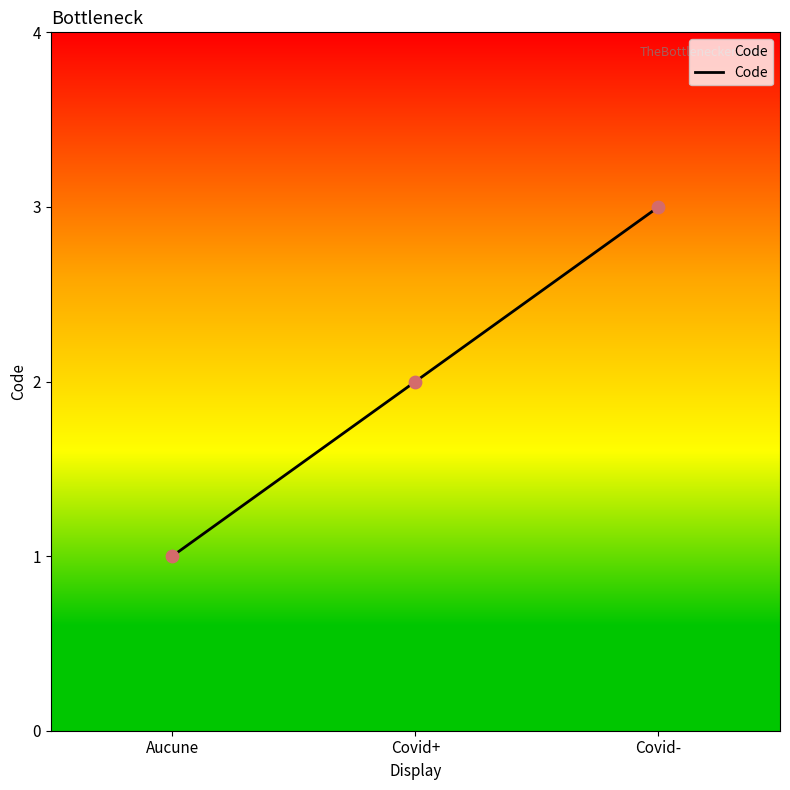

What is the ratio of the value at Covid- to the value at Covid+?

1.5